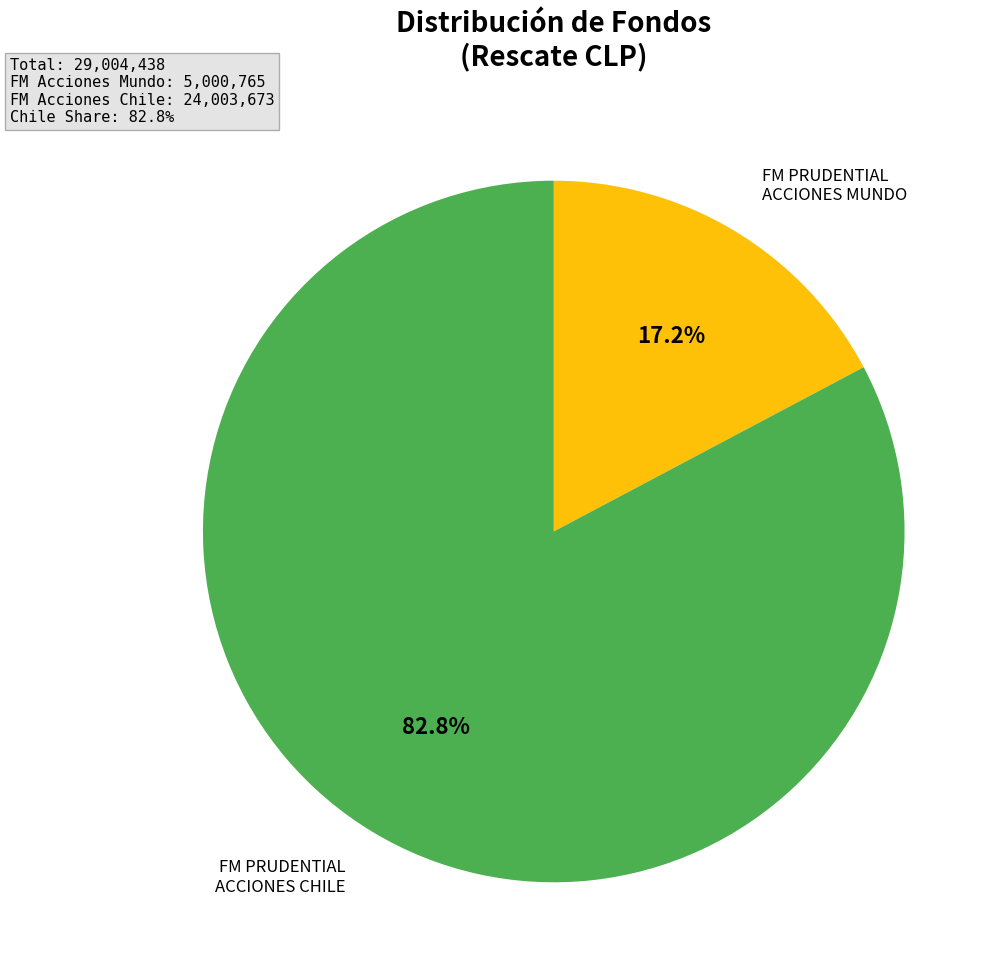

Is there any slice that represents more than half of the pie?

Yes